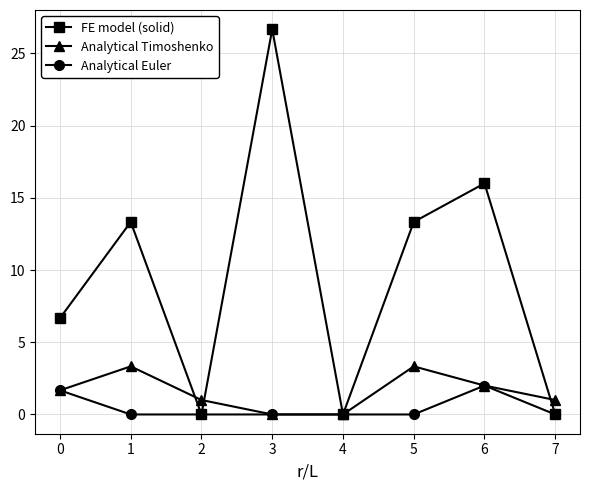

Rank the series at 5 from highest to lowest value.

FE model (solid), Analytical Timoshenko, Analytical Euler